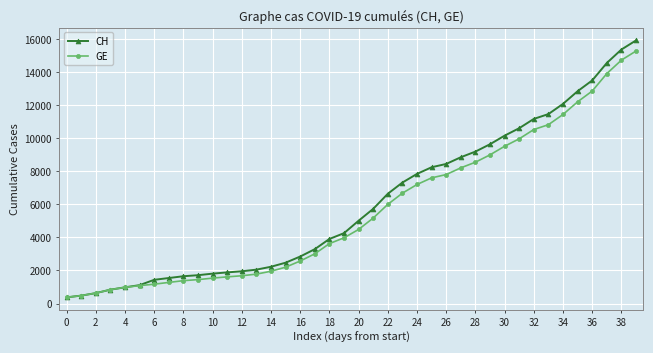

What is the lowest value of the CH series?

375